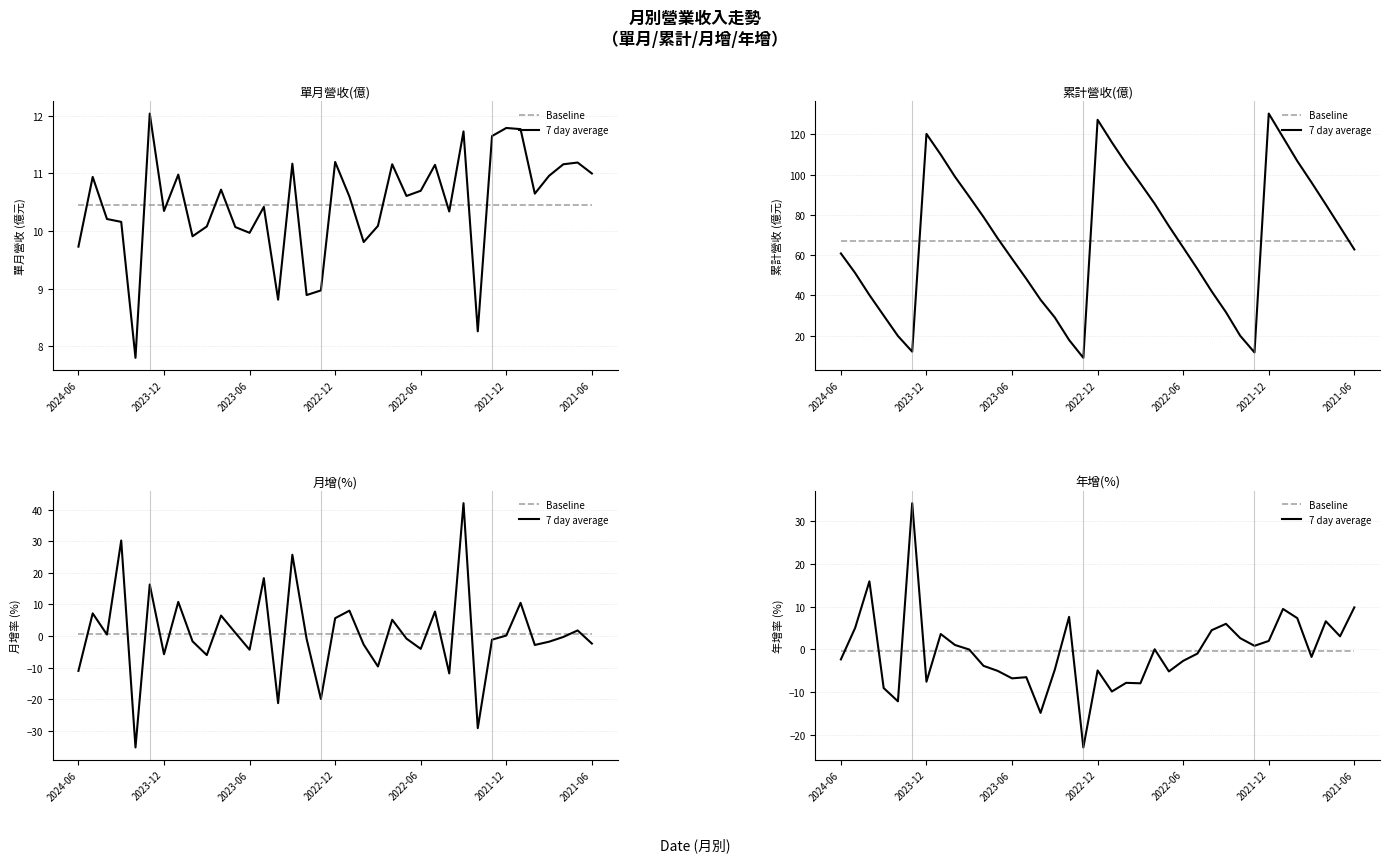

Reading right to left, what are all the values shown in this chart?

Baseline: -0.5	-0.5	-0.5	-0.5	-0.5	-0.5	-0.5	-0.5	-0.5	-0.5	-0.5	-0.5	-0.5	-0.5	-0.5	-0.5	-0.5	-0.5	-0.5	-0.5	-0.5	-0.5	-0.5	-0.5	-0.5	-0.5	-0.5	-0.5	-0.5	-0.5	-0.5	-0.5	-0.5	-0.5	-0.5	-0.5	-0.5
7 day average: 9.8	3.0	6.5	-1.8	7.3	9.4	1.9	0.8	2.6	6.0	4.5	-1.0	-2.7	-5.2	-0.0	-8.0	-7.9	-9.9	-5.0	-23.0	7.6	-4.8	-14.9	-6.5	-6.8	-5.1	-3.9	-0.1	1.0	3.6	-7.6	34.2	-12.2	-9.1	15.9	5.0	-2.4